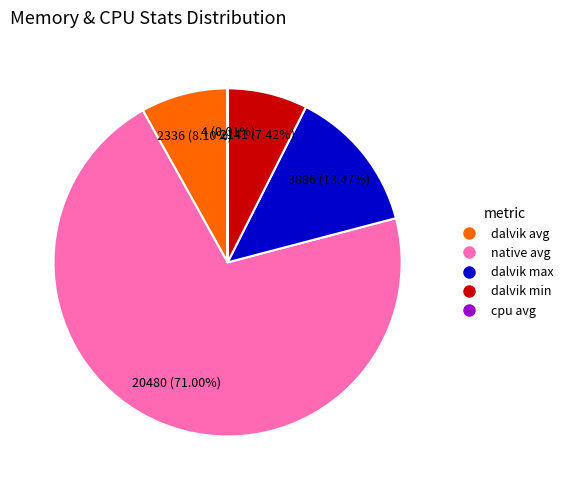

Is there any slice that represents more than half of the pie?

Yes